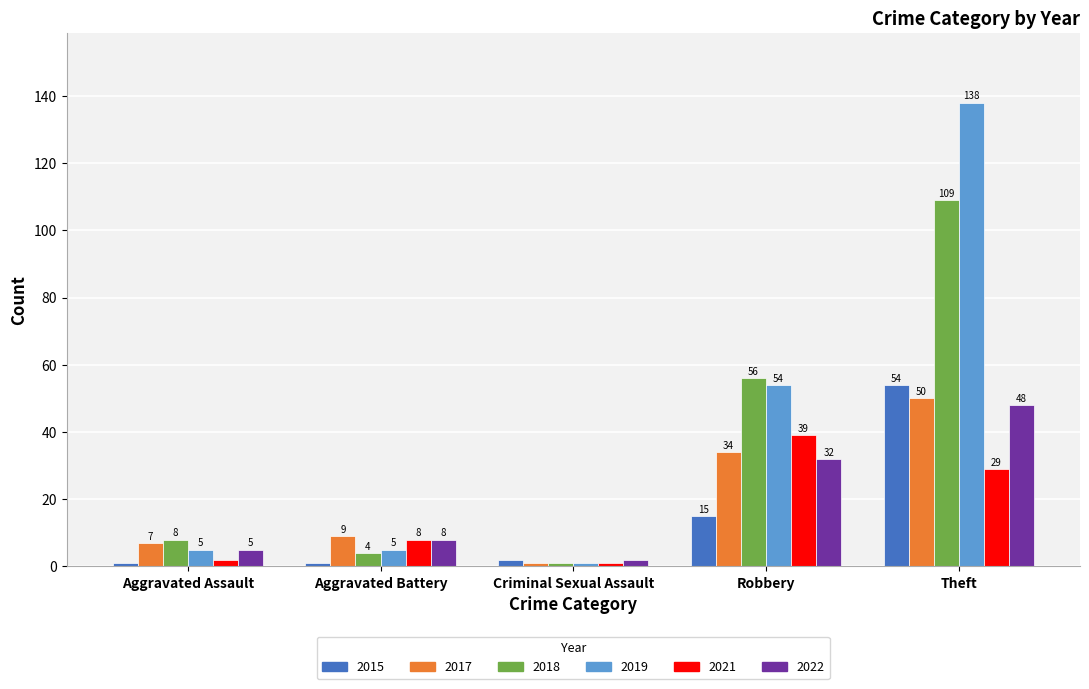

Between Criminal Sexual Assault and Theft, which series saw the biggest shift?

2019